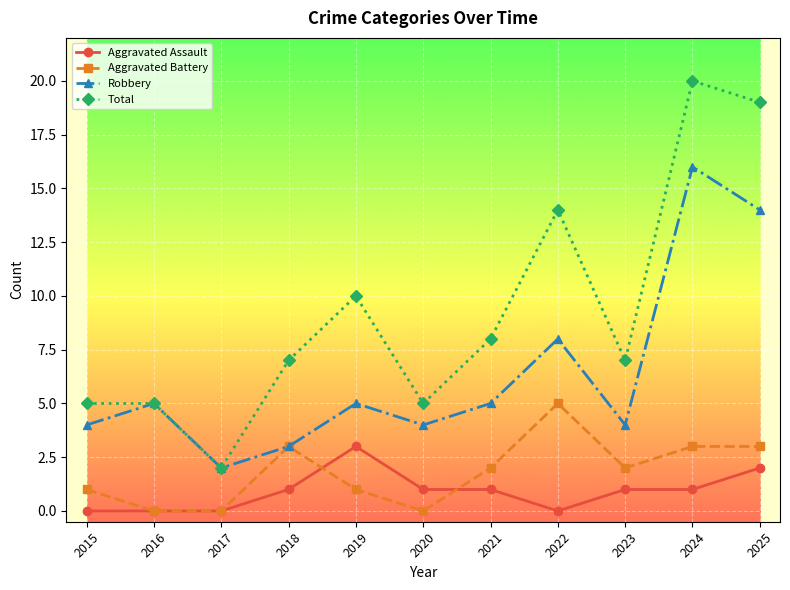

What is the maximum value for Total?

20